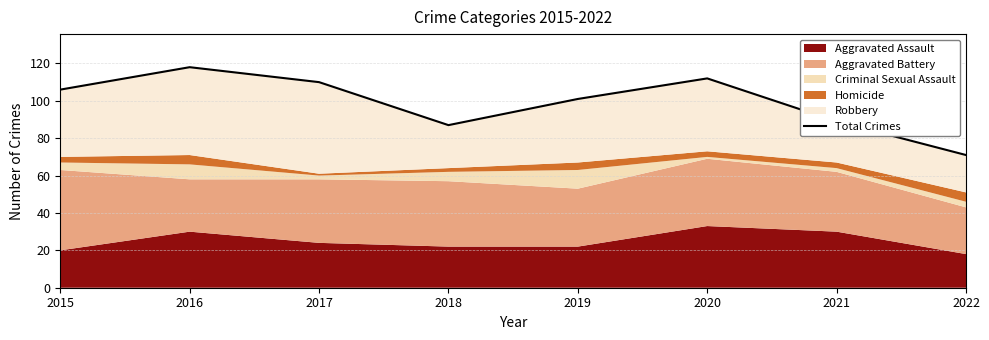

The value at 2018 is 87. True or false?

True